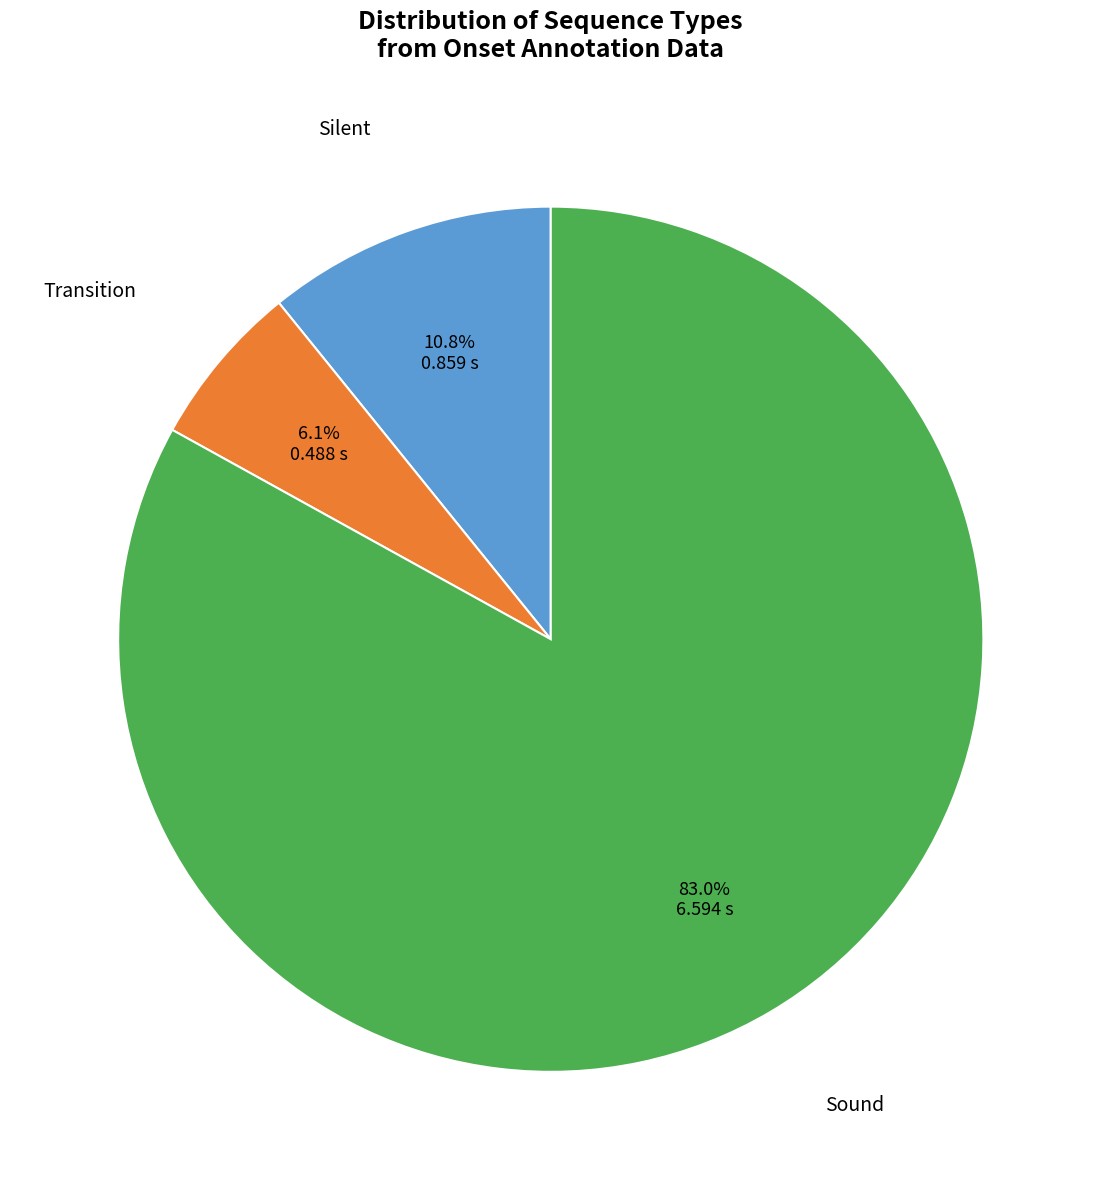

To the nearest percent, what is the average slice percentage?

33%